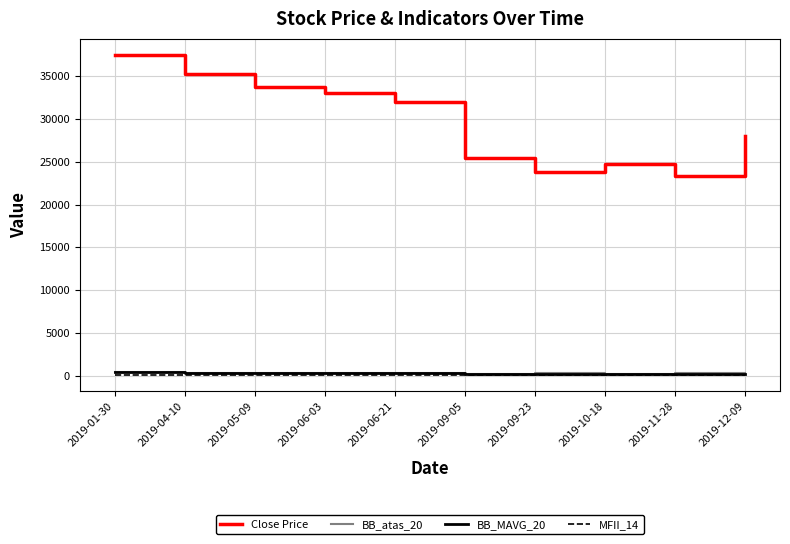

Which category has the highest value across all series?

2019-01-30